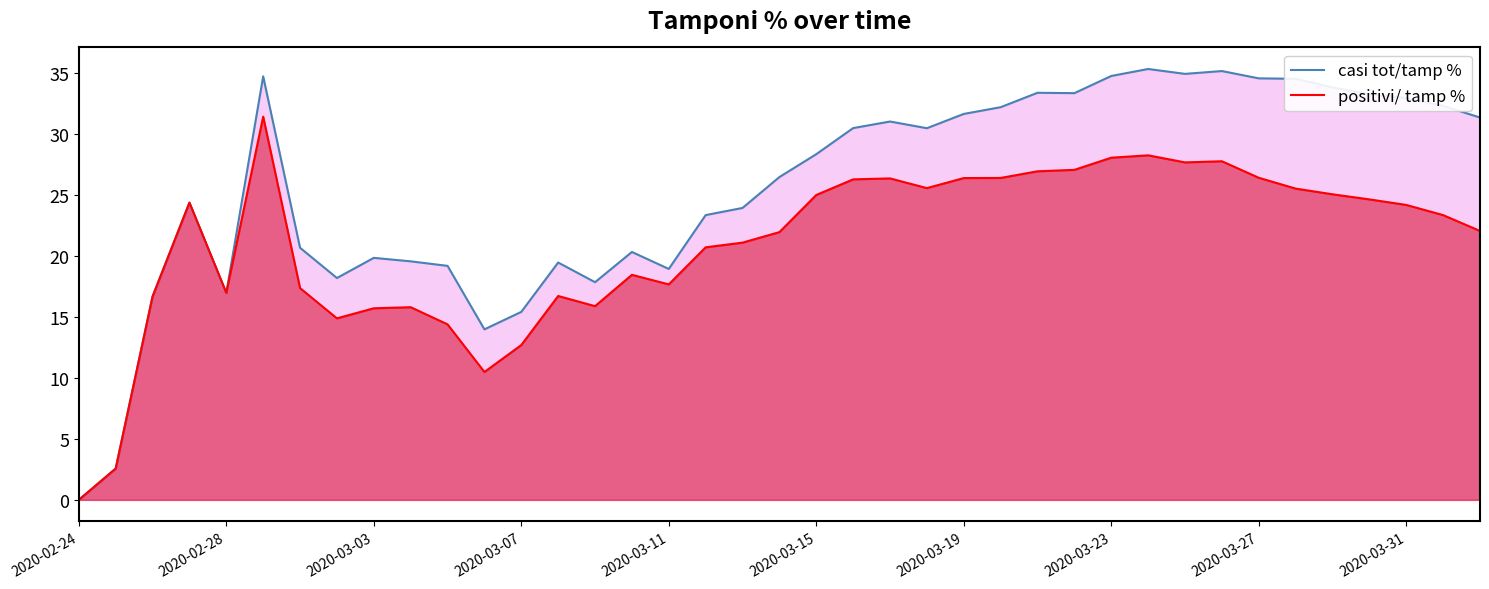

What is the value of the casi tot/tamp % point at the 12th from the left?

14.0